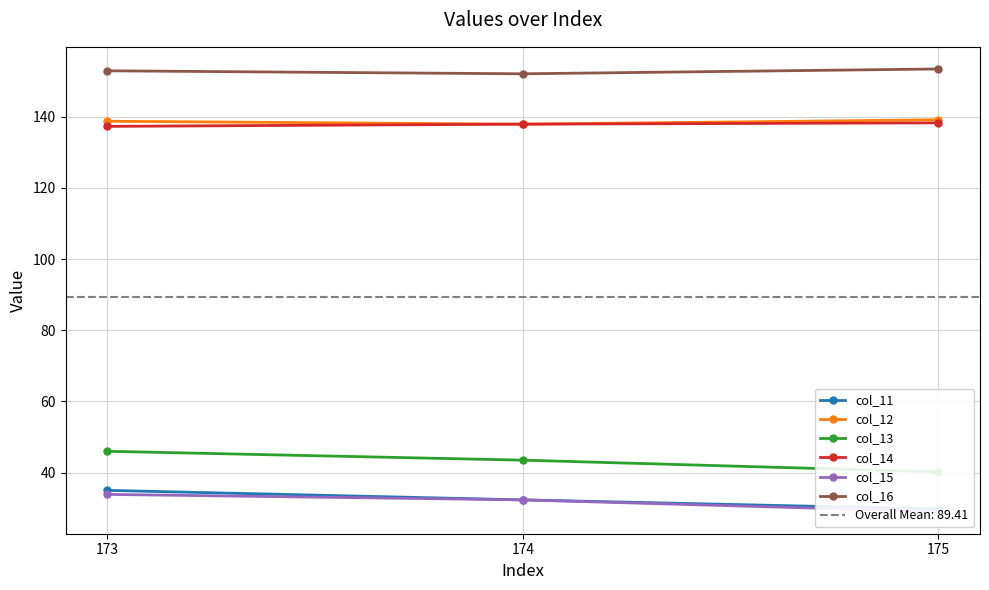

What are all the series names shown in the legend?

col_11, col_12, col_13, col_14, col_15, col_16